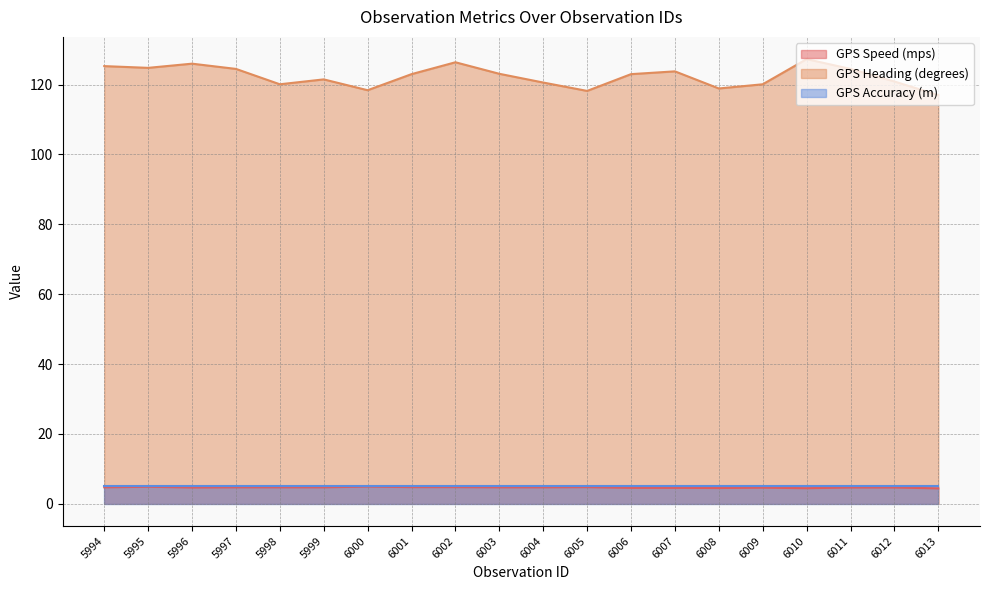

The GPS Speed (mps) series shows 6.6 at 5996. True or false?

False